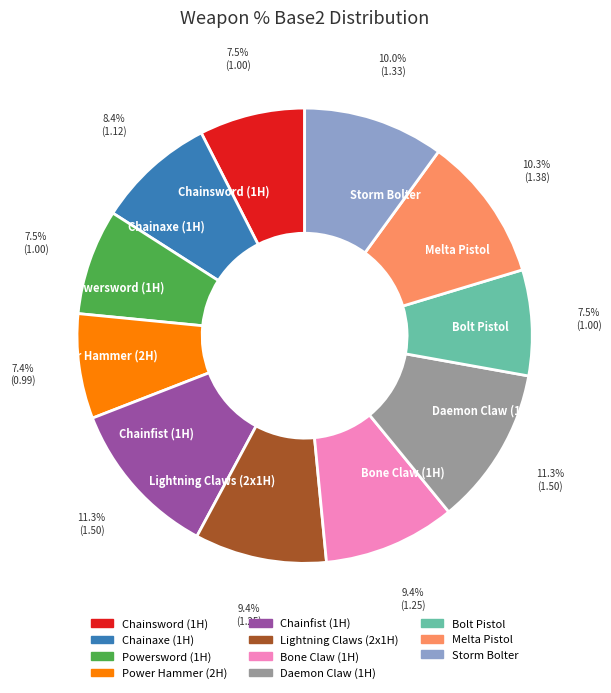

Does Storm Bolter represent more than half of the total?

No